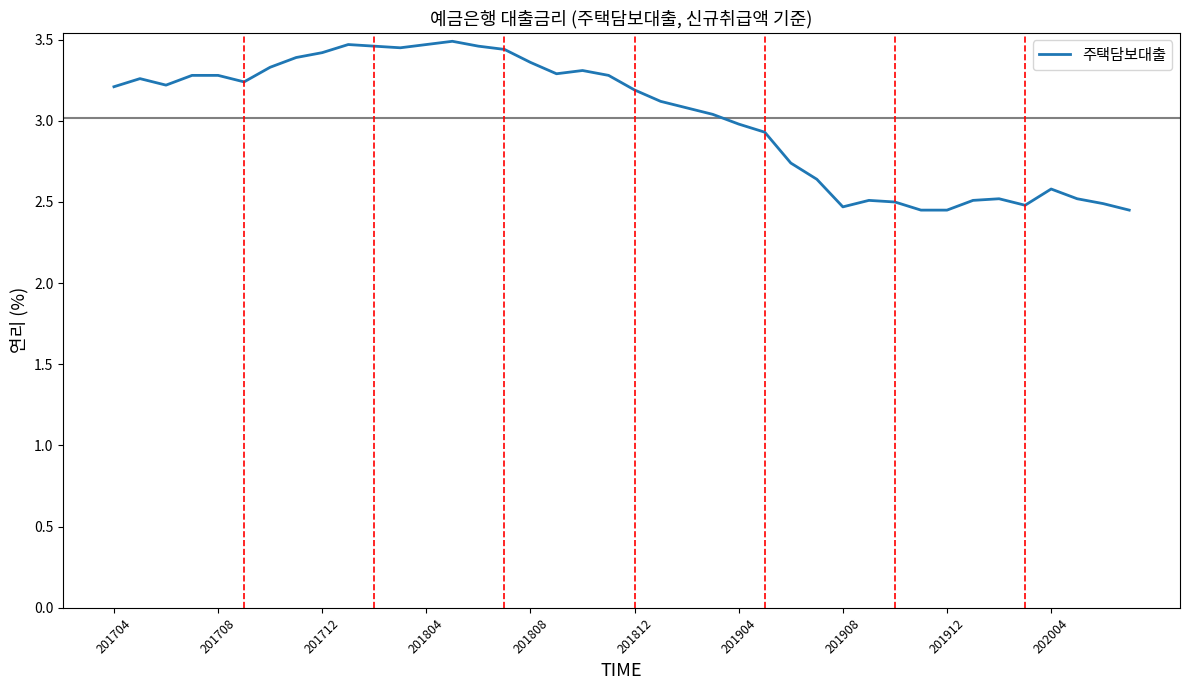

True or false: the data shows 5.8 at 201808.

False